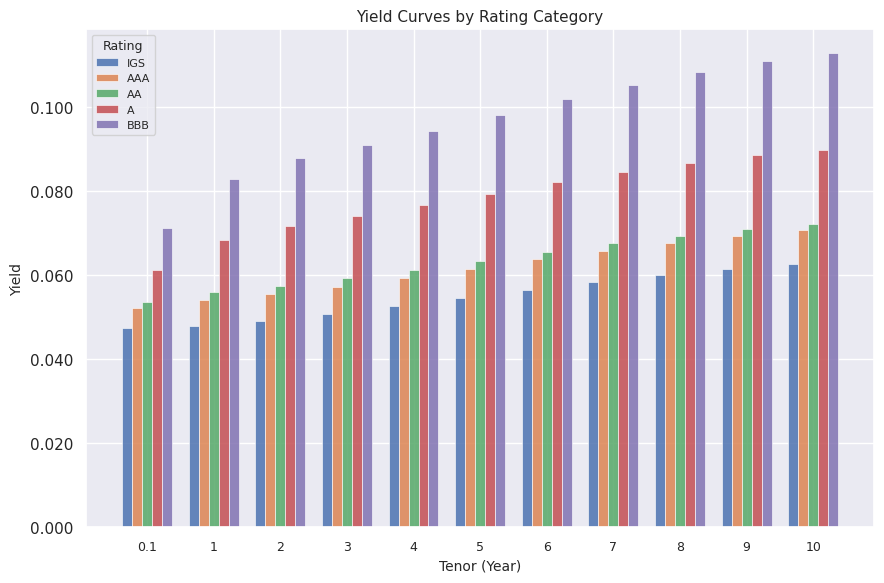

What position from the right is 2?

9